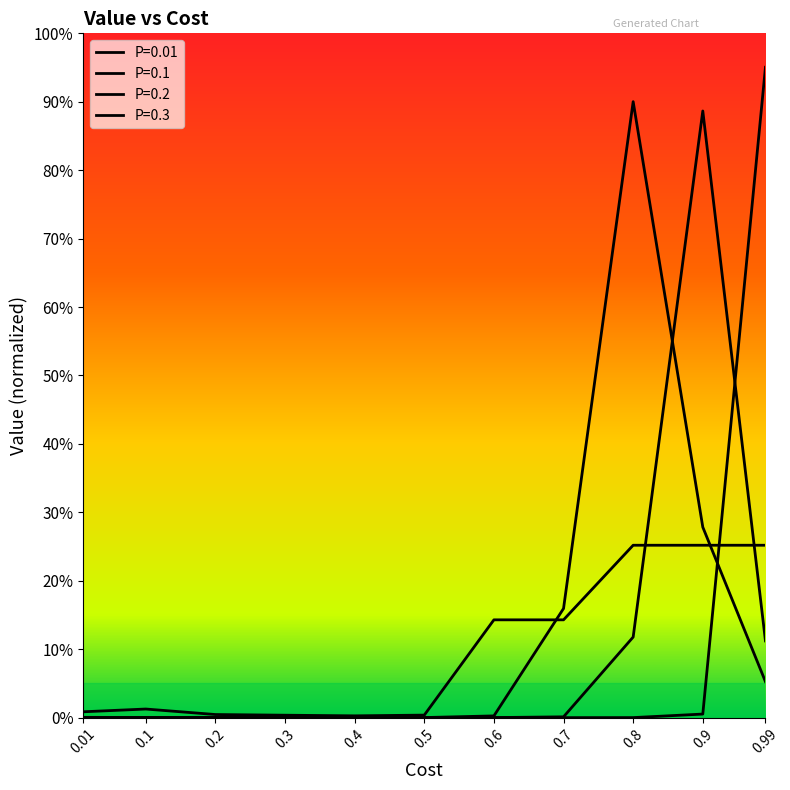

True or false: P=0.2 has a value of 0.0 at 0.4.

False